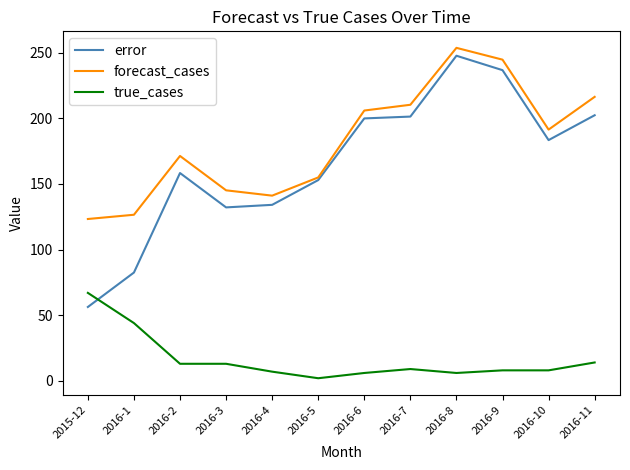

The value of error at 2016-7 is 201.2. True or false?

True